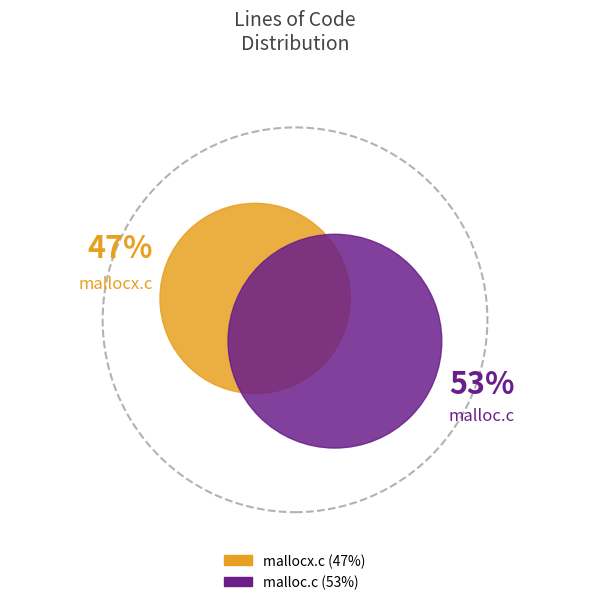

Is there any slice that represents more than half of the pie?

Yes